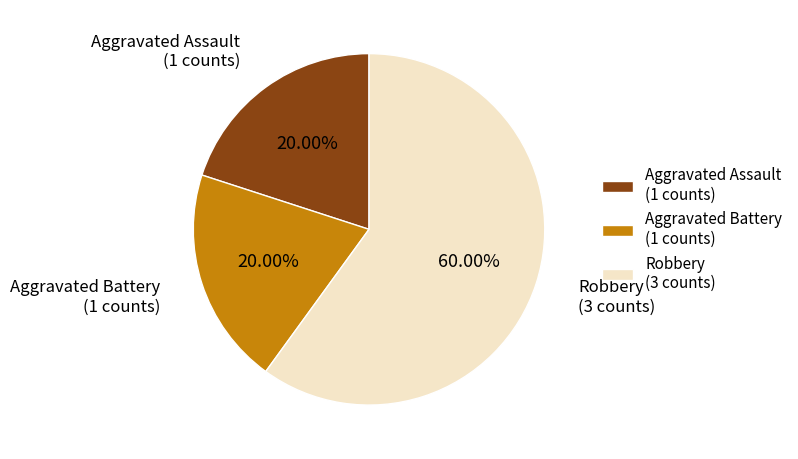

What percentage do Aggravated Battery and Aggravated Assault together represent?

40.0%